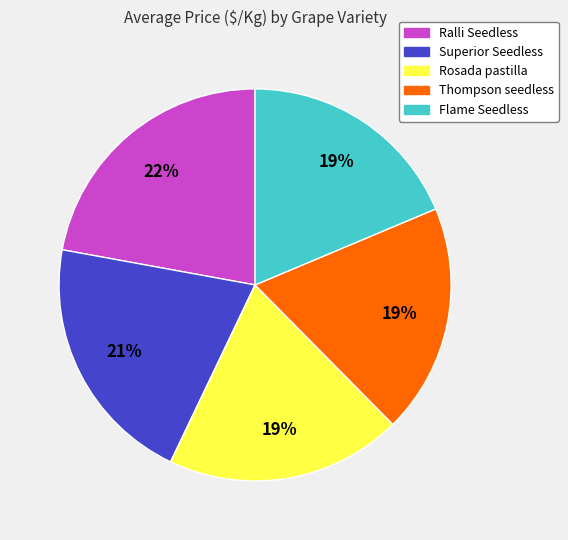

Is there a majority slice in this chart?

No